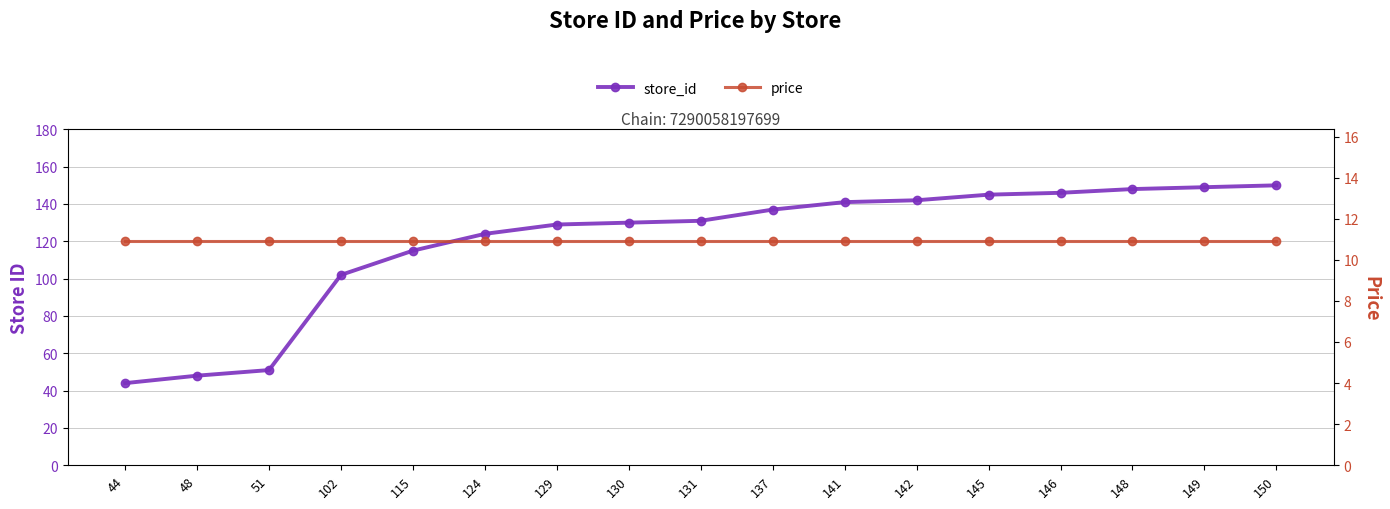

Reading right to left, list all the values displayed in this chart.

store_id: 150=150.0	149=149.0	148=148.0	146=146.0	145=145.0	142=142.0	141=141.0	137=137.0	131=131.0	130=130.0	129=129.0	124=124.0	115=115.0	102=102.0	51=51.0	48=48.0	44=44.0
price: 150=10.9	149=10.9	148=10.9	146=10.9	145=10.9	142=10.9	141=10.9	137=10.9	131=10.9	130=10.9	129=10.9	124=10.9	115=10.9	102=10.9	51=10.9	48=10.9	44=10.9